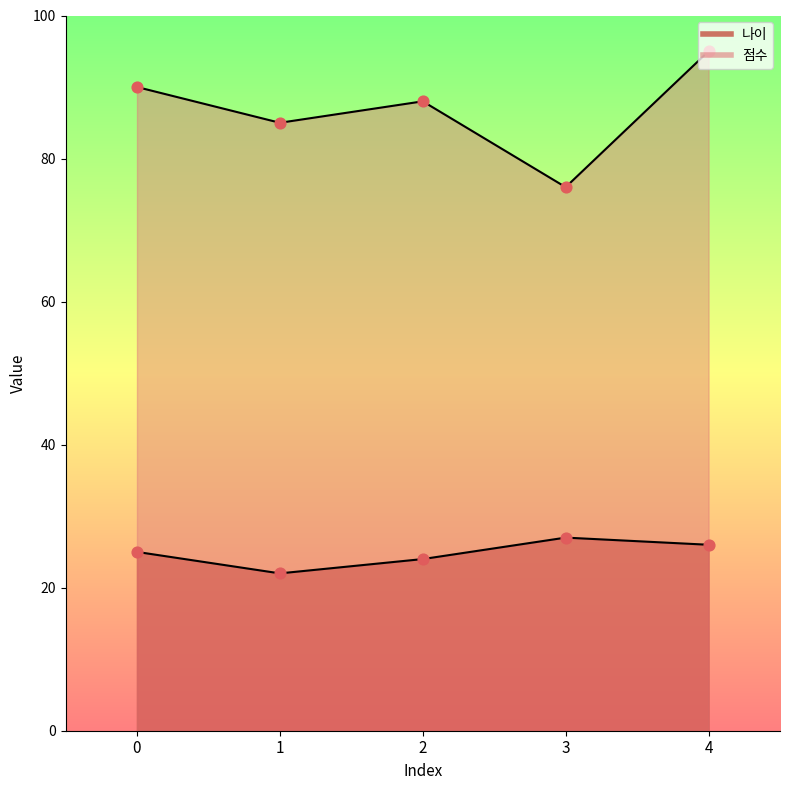

At how many categories does at least one series exceed 63?

5